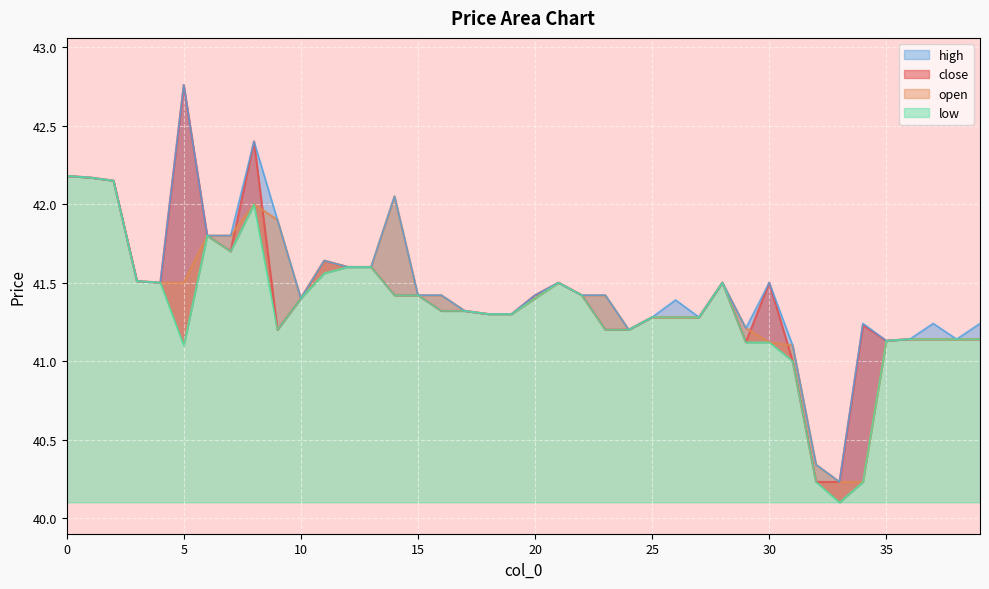

List the labels in order of open value, smallest first.

33, 34, 32, 31, 30, 35, 36, 37, 38, 39, 24, 29, 25, 26, 27, 18, 19, 17, 10, 20, 15, 16, 22, 23, 4, 5, 21, 28, 3, 12, 13, 11, 6, 7, 9, 8, 14, 2, 1, 0